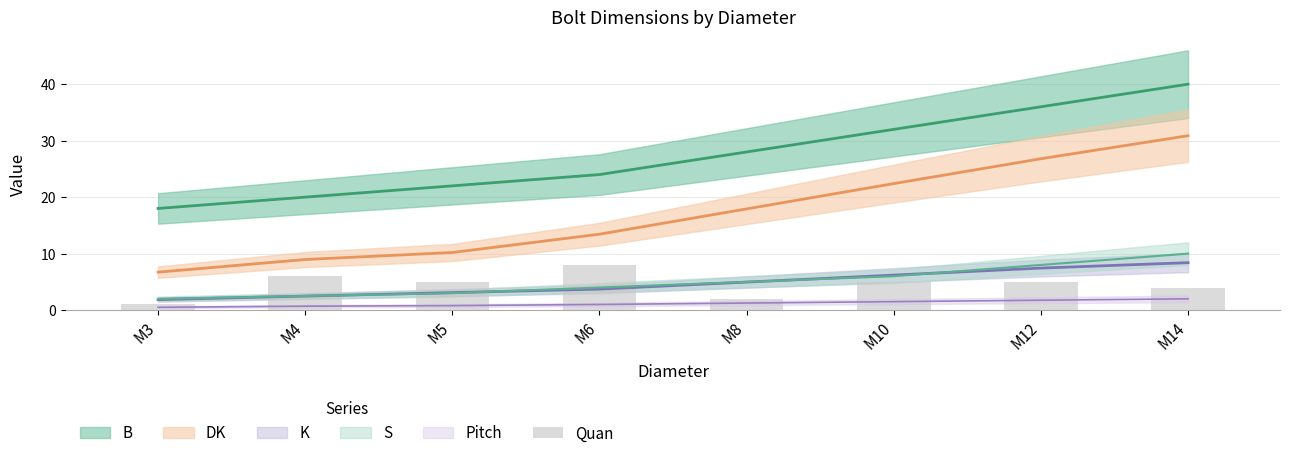

Which category has the lowest value across all series?

M3